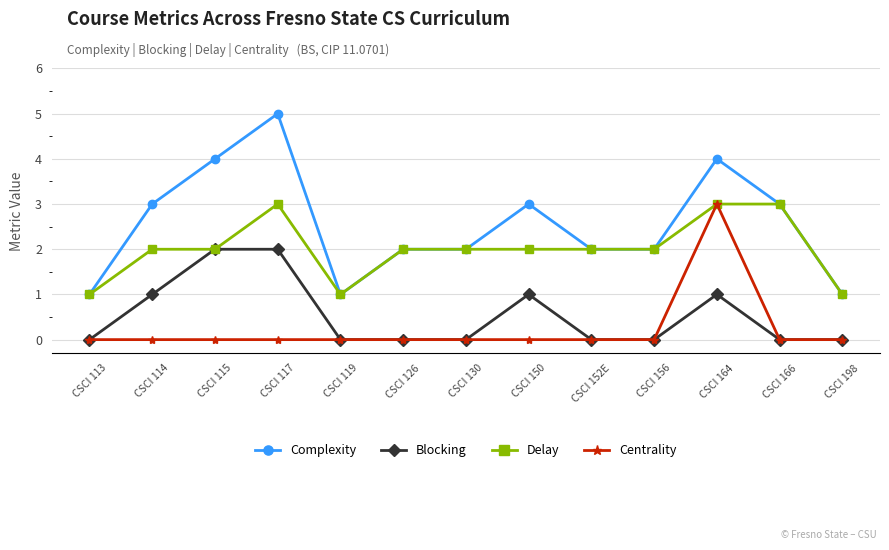

What is the label of the 12th point from the right?

CSCI 114